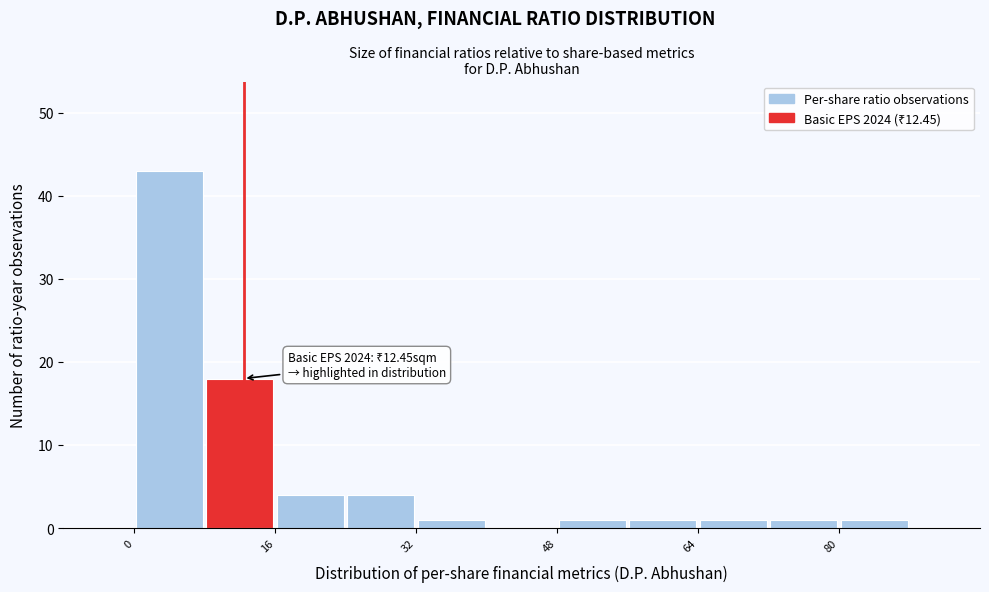

Over which range of the x-axis is the bar tallest?

0 to 8